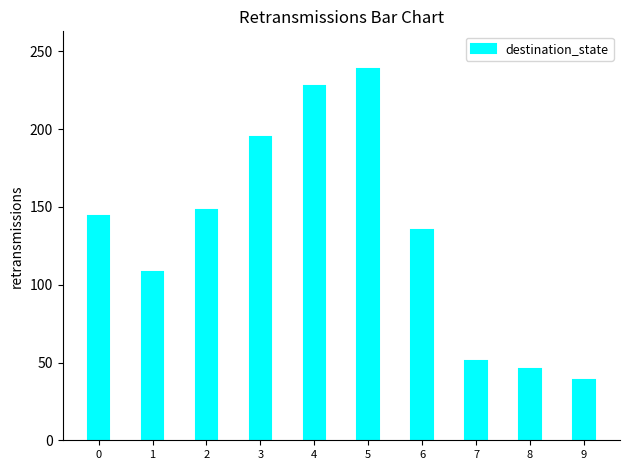

True or false: the data shows 34 at 2.

False